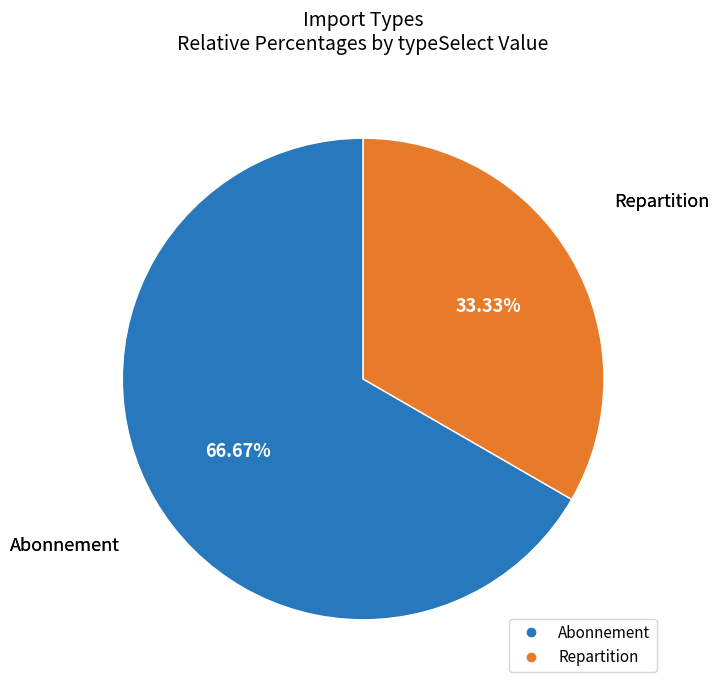

How many segments does this pie chart have?

2